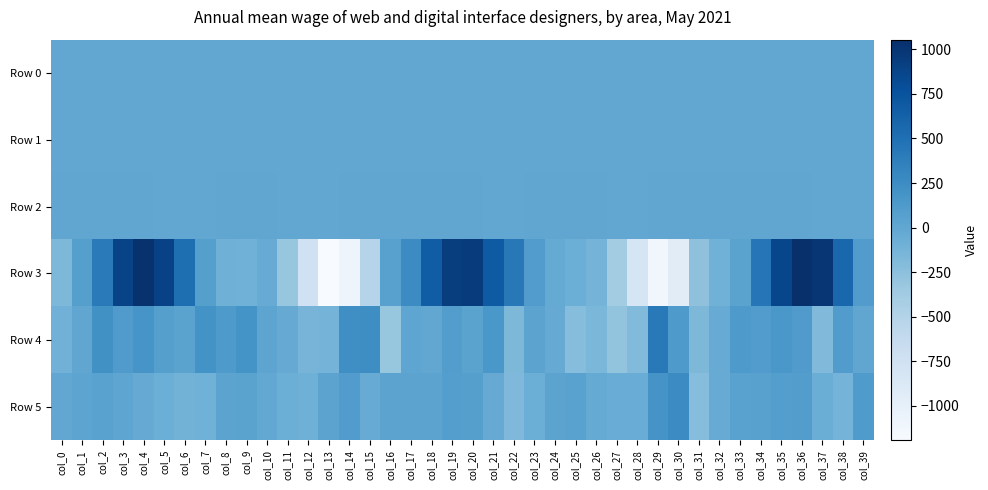

Rank the series at col_30 from lowest to highest value.

Row 3, Row 1, Row 0, Row 2, Row 4, Row 5